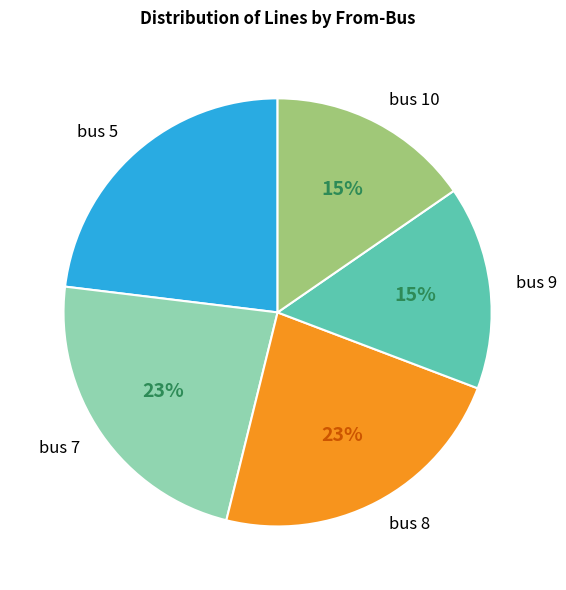

To the nearest percent, what is the difference between the bus 9 and bus 8 slice percentages?

8%